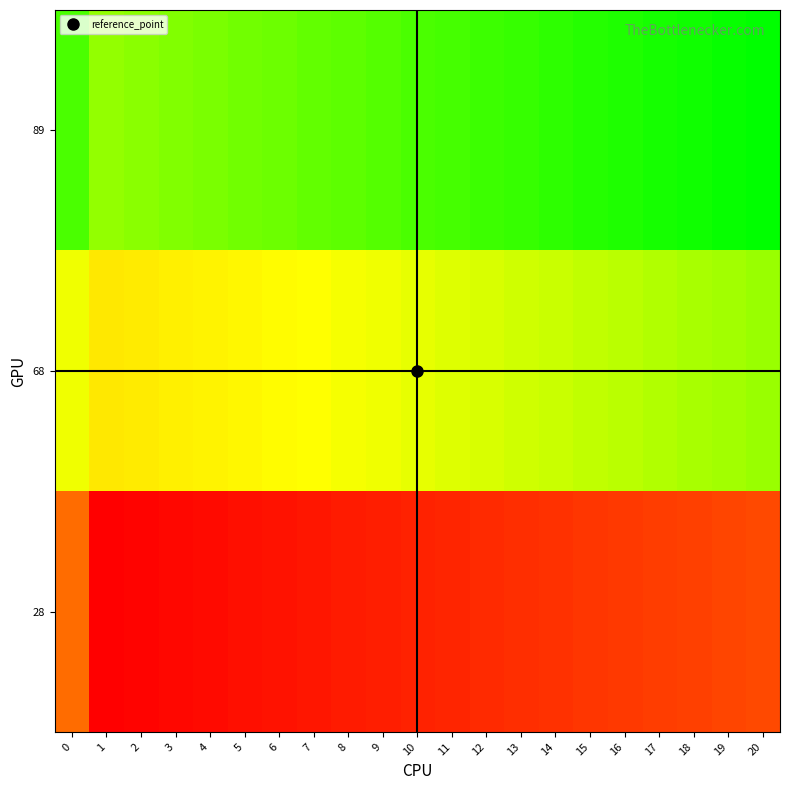

What is the total value across all series at 15?

182